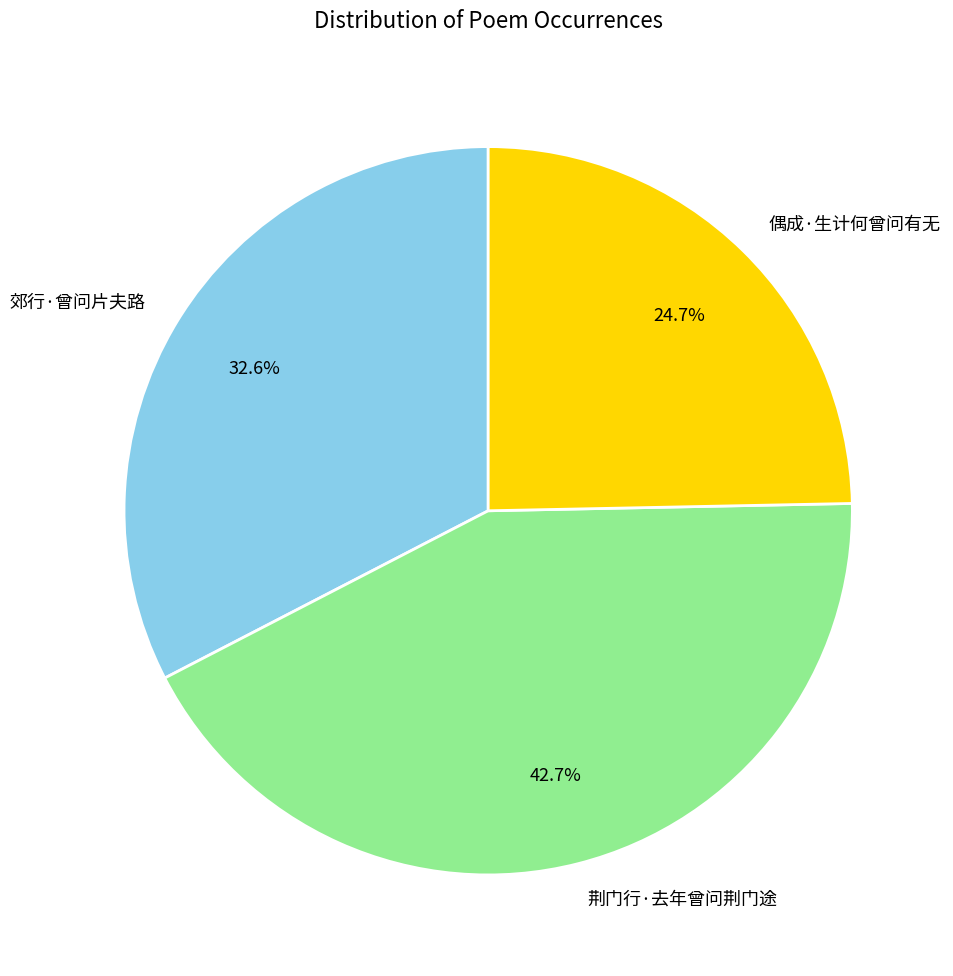

Is there a majority slice in this chart?

No